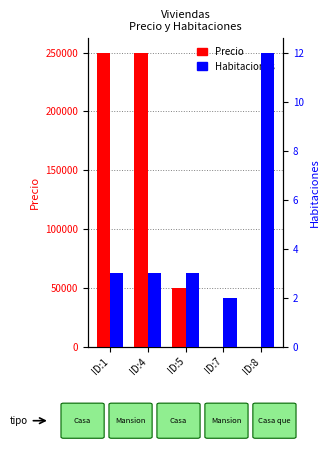

How many data points in Precio are above 50000?

2